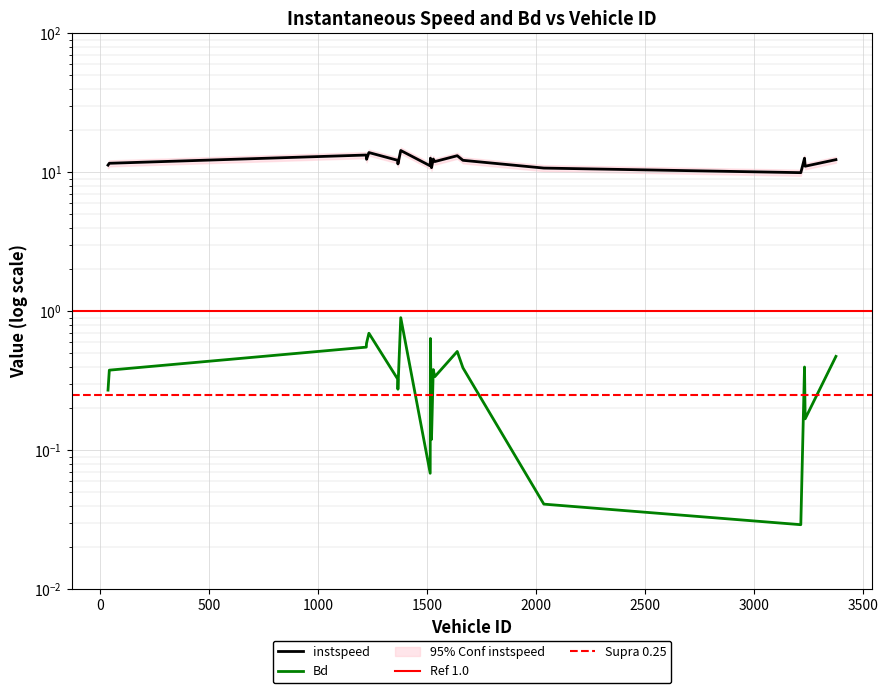

True or false: instspeed has a value of 4.0 at 43.0.

False